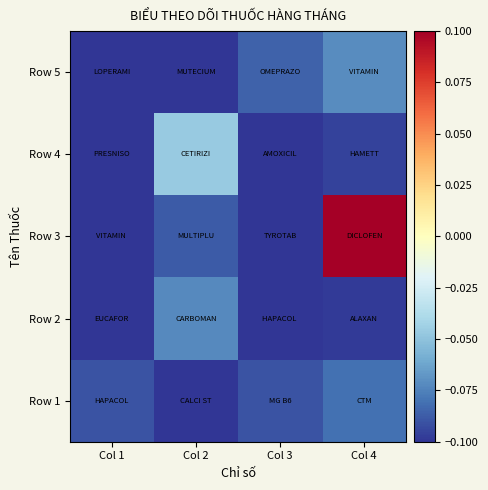

Reading left to right, list all the values displayed in this chart.

Row 5: Col 1=-0.1	Col 2=-0.1	Col 3=-0.1	Col 4=-0.1
Row 4: Col 1=-0.1	Col 2=-0.0	Col 3=-0.1	Col 4=-0.1
Row 3: Col 1=-0.1	Col 2=-0.1	Col 3=-0.1	Col 4=0.1
Row 2: Col 1=-0.1	Col 2=-0.1	Col 3=-0.1	Col 4=-0.1
Row 1: Col 1=-0.1	Col 2=-0.1	Col 3=-0.1	Col 4=-0.1